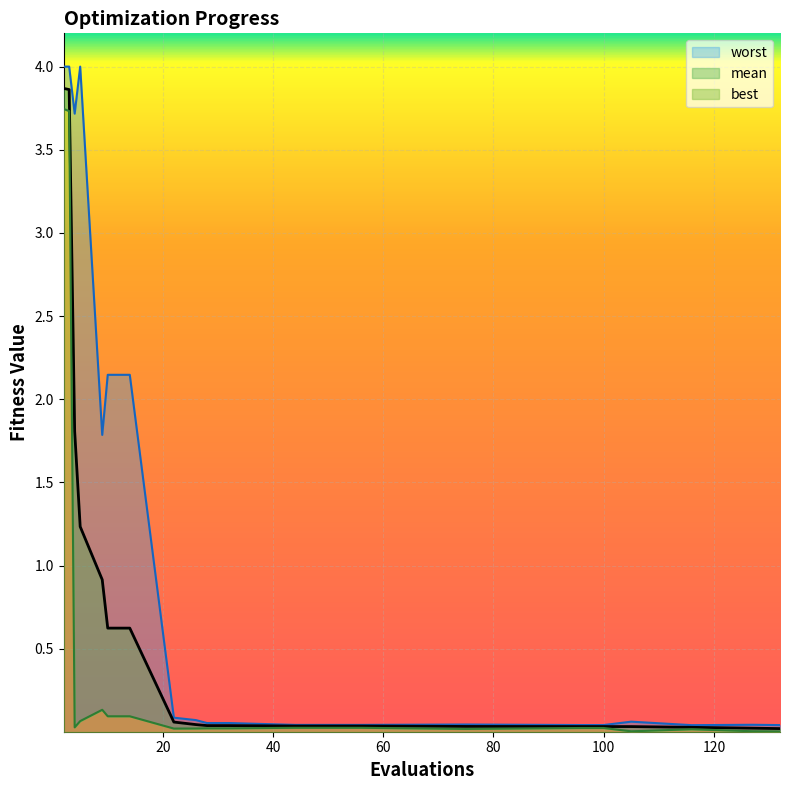

At 132, list the series in order from smallest to largest.

best, mean, worst